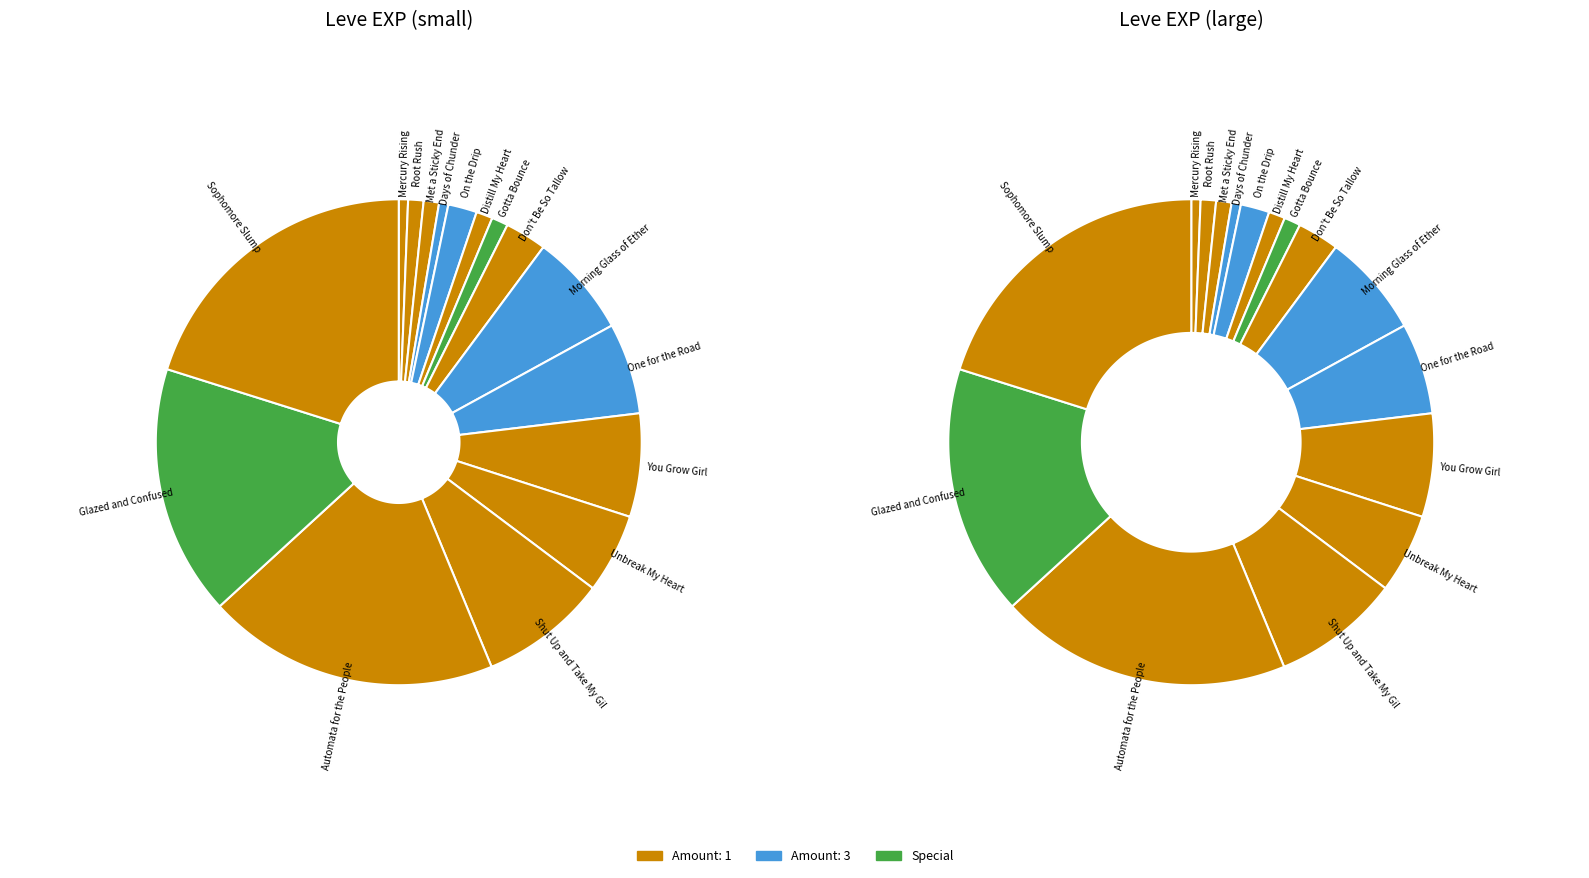

Rank the categories by value from lowest to highest.

Mercury Rising, Days of Chunder, Root Rush, Met a Sticky End, Distill My Heart, Gotta Bounce, On the Drip, Don't Be So Tallow, Unbreak My Heart, One for the Road, Morning Glass of Ether, You Grow Girl, Shut Up and Take My Gil, Glazed and Confused, Automata for the People, Sophomore Slump